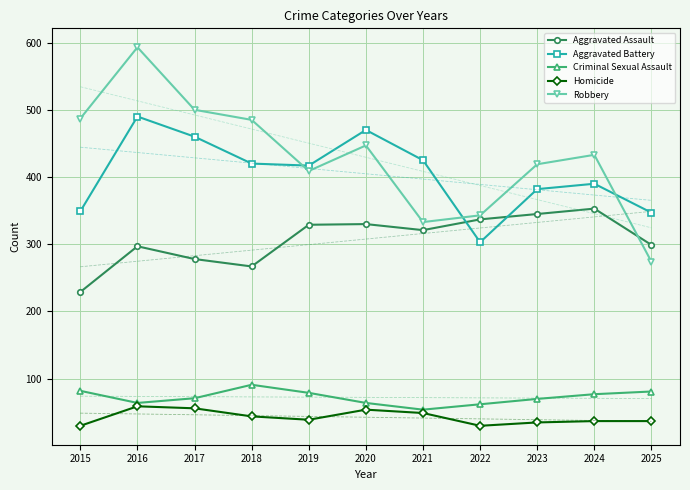

Read the Aggravated Assault value at 2020, to the nearest 5.

330